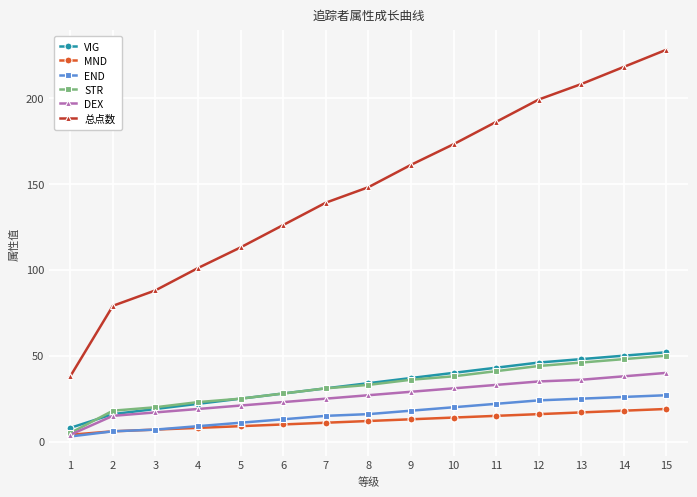

The END series shows 11 at 15. True or false?

False